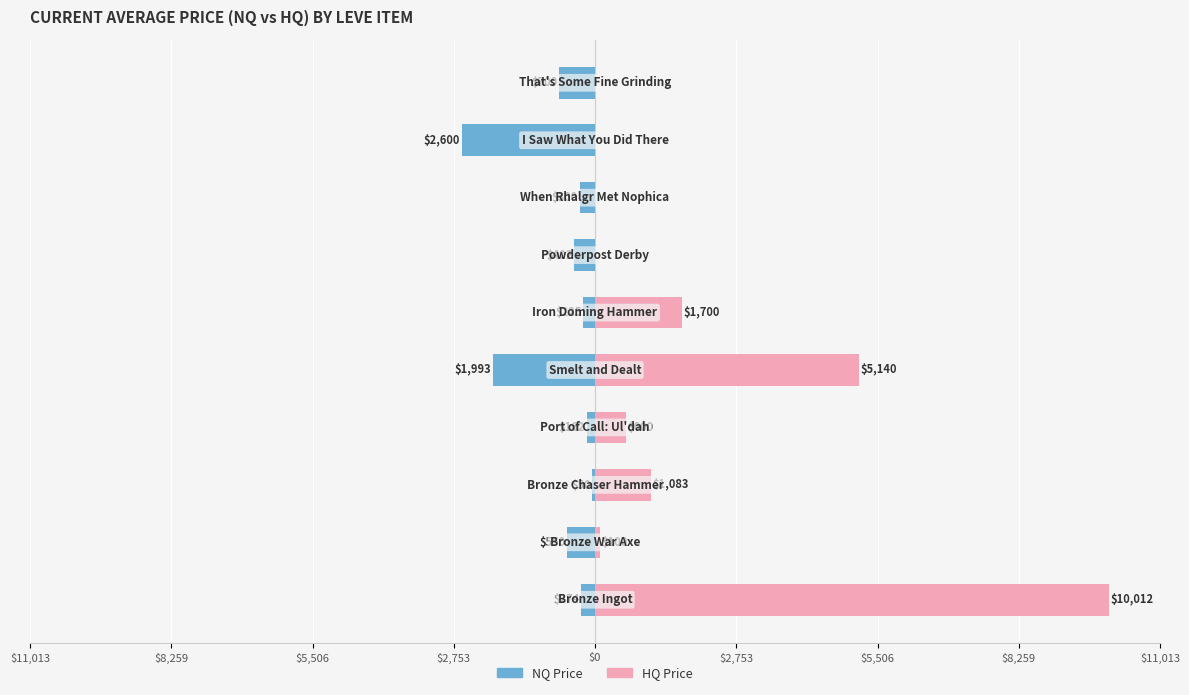

The HQ Price series shows 62.3 at $8,259. True or false?

False